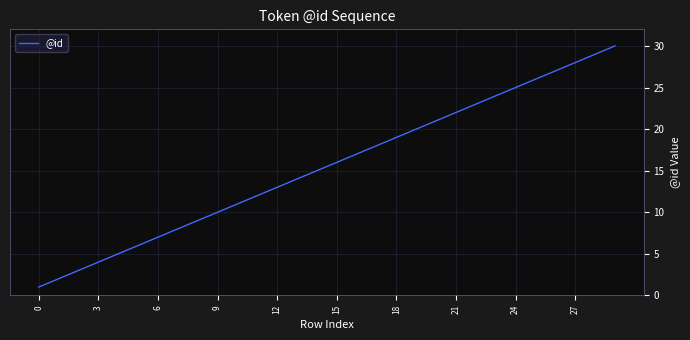

What is the difference between the second highest and second lowest values?

27